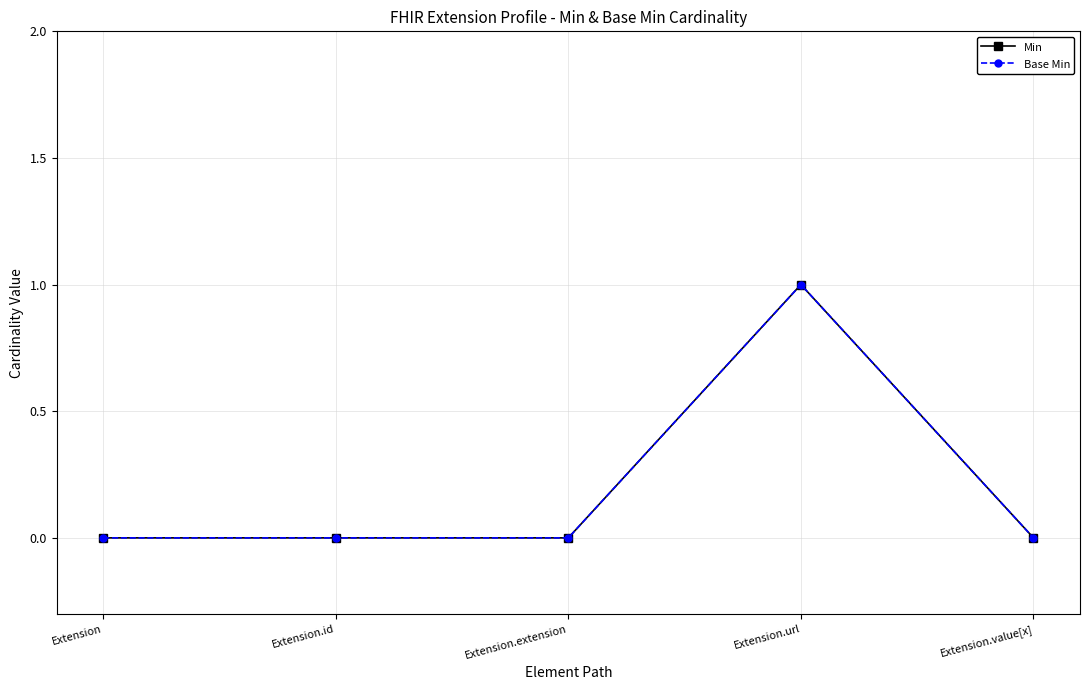

Is this an area chart (filled region under the line)?

No